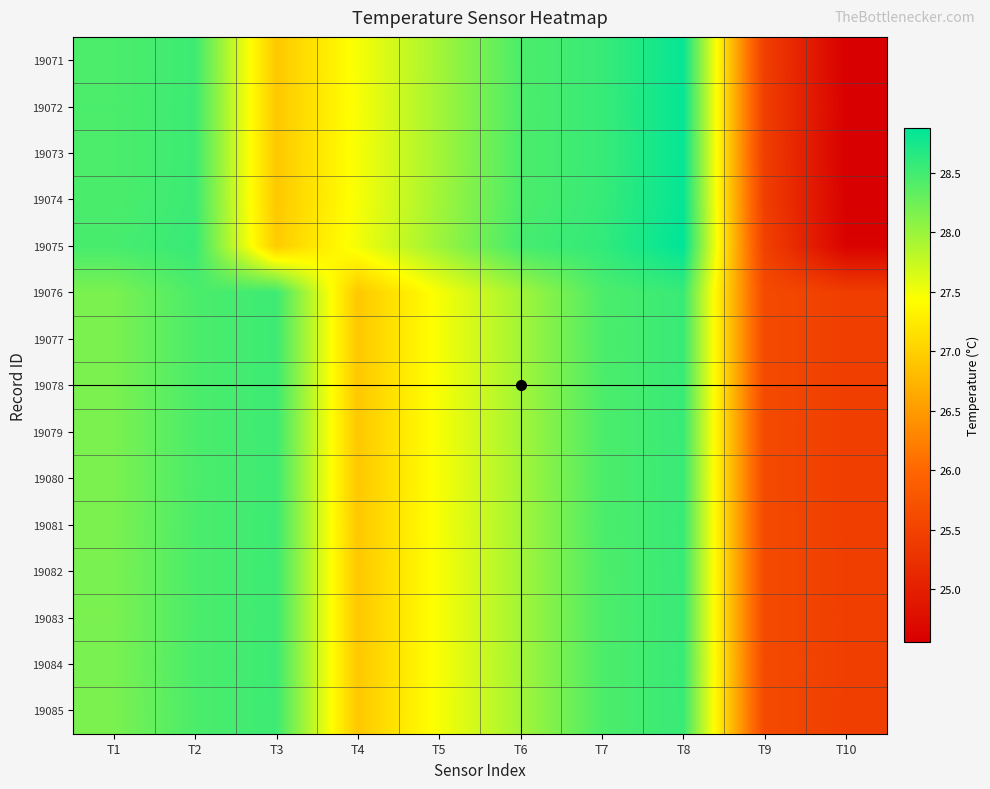

What is the minimum value shown in the chart?

24.6